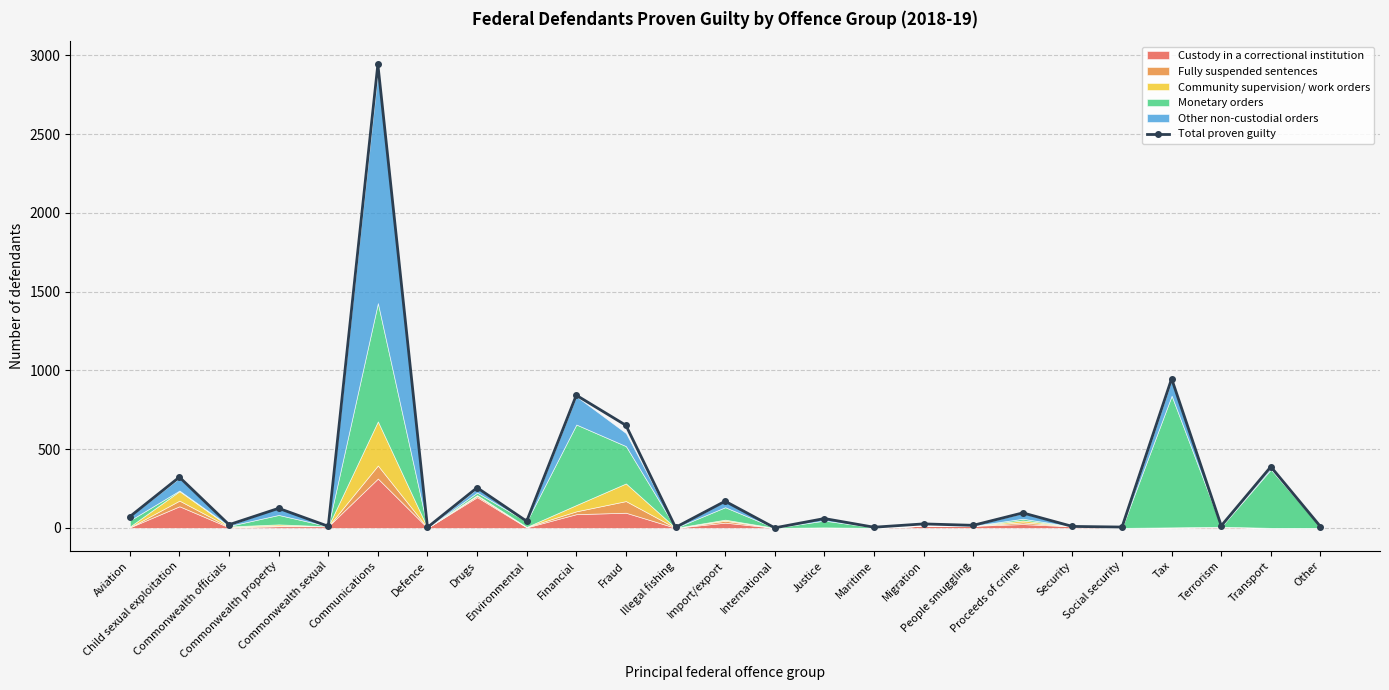

How many values are below 42?

12